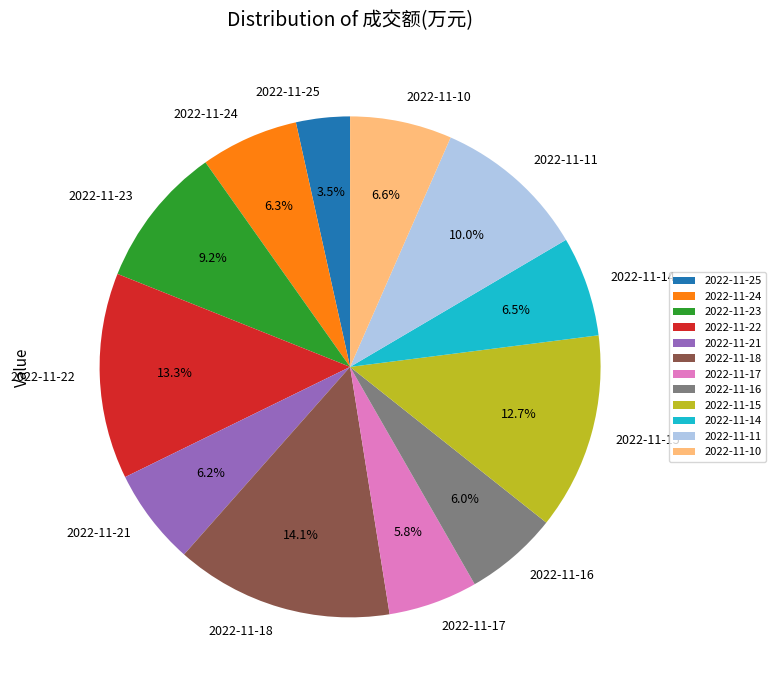

How many segments does this pie chart have?

12